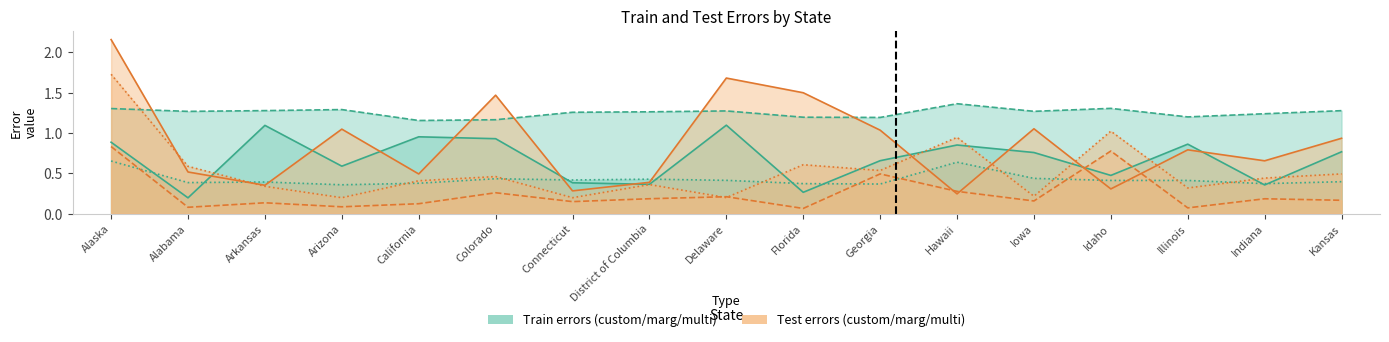

The train_error_multi series shows 0.4 at California. True or false?

True